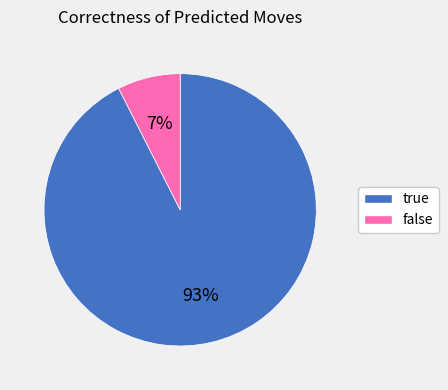

How many slices are in this pie chart?

2